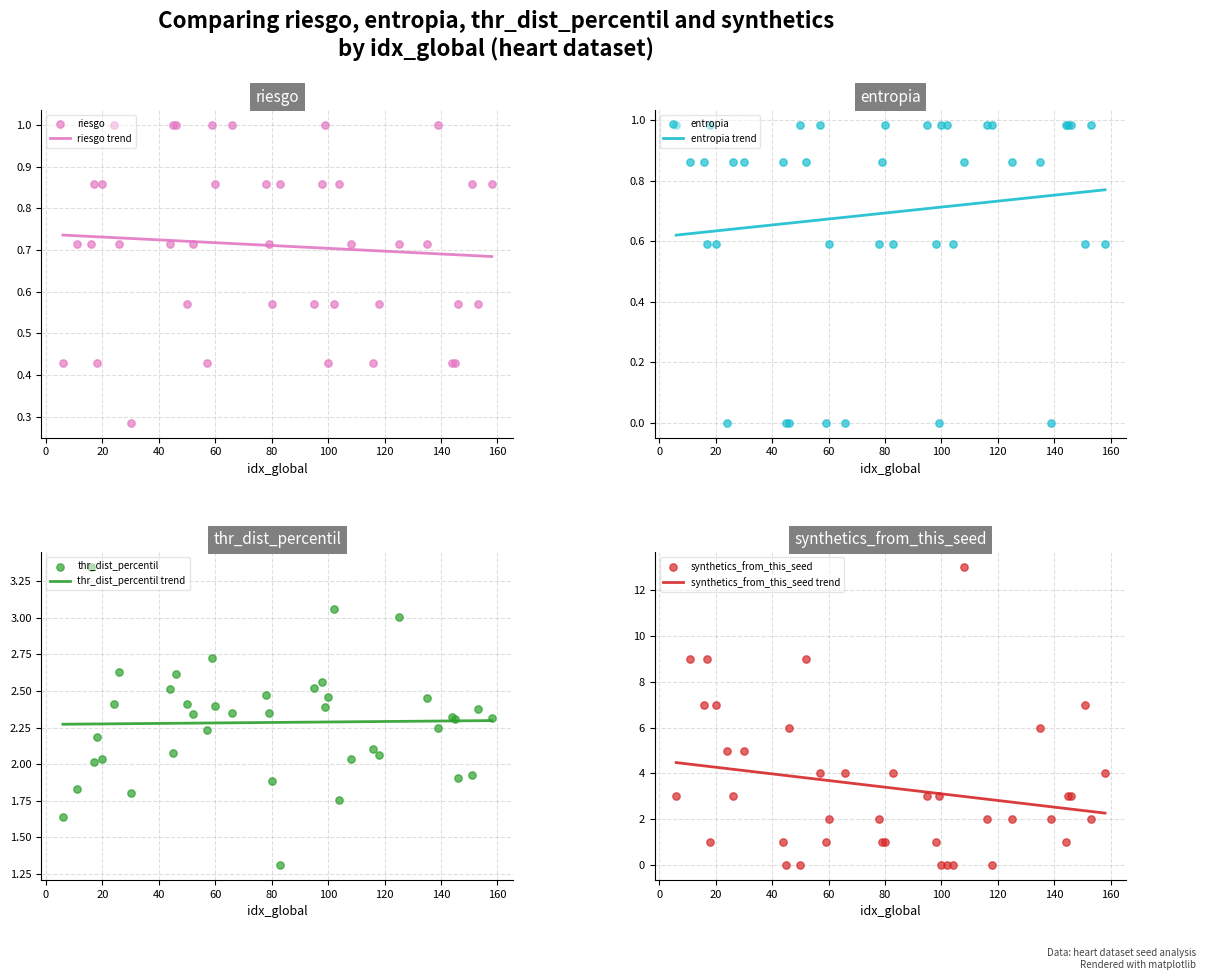

Is the value of riesgo at 95 greater than the value of thr_dist_percentil at 145?

No